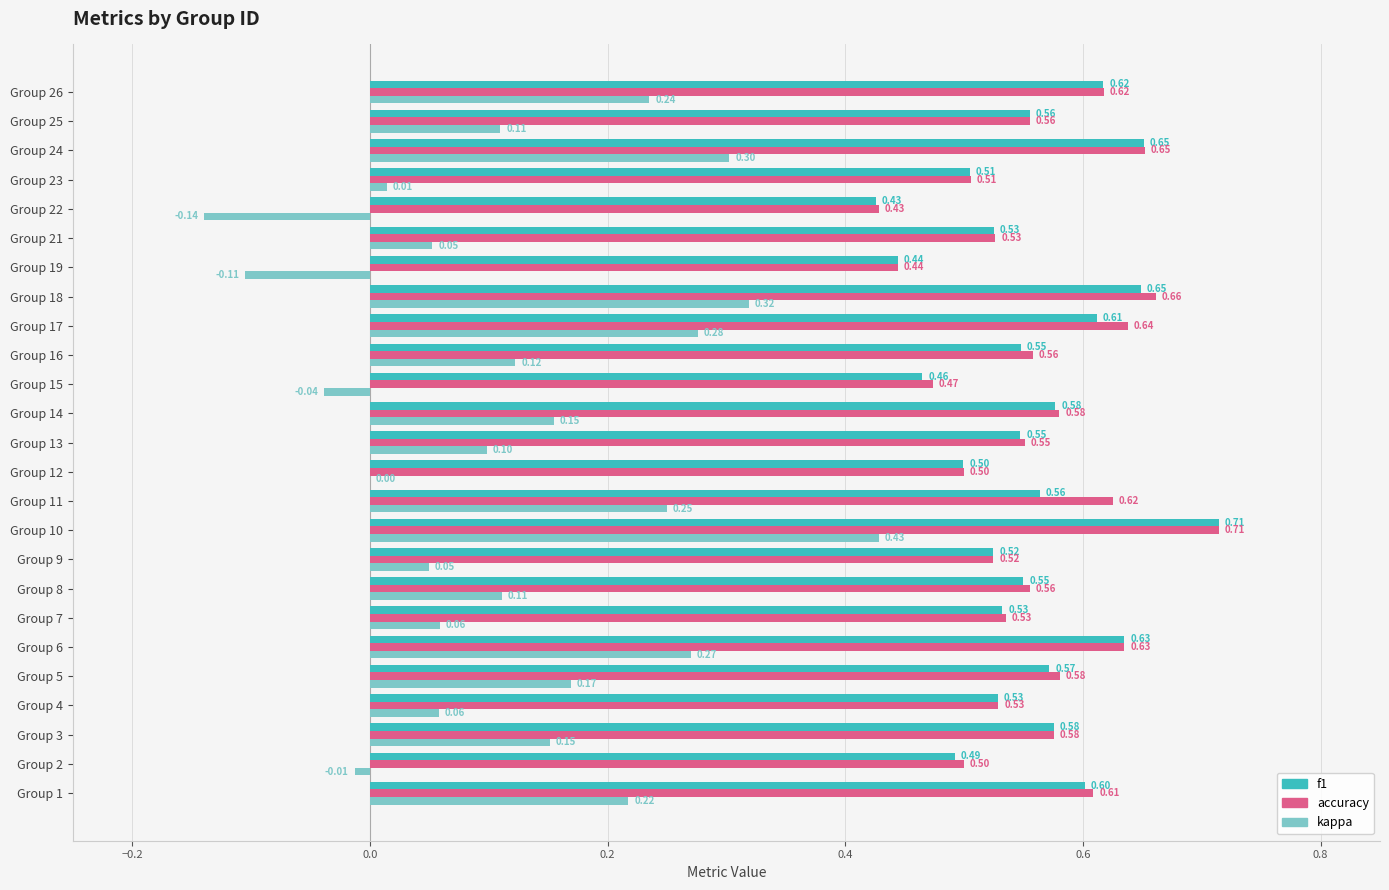

Between Group 12 and Group 18, which series saw the biggest shift?

kappa